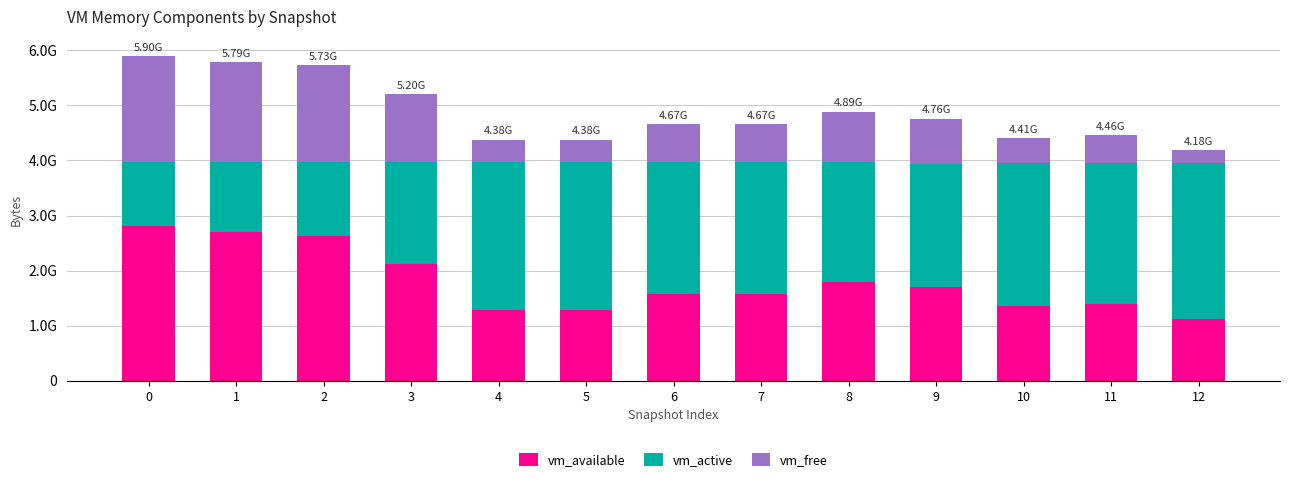

What are all the series names shown in the legend?

vm_available, vm_active, vm_free